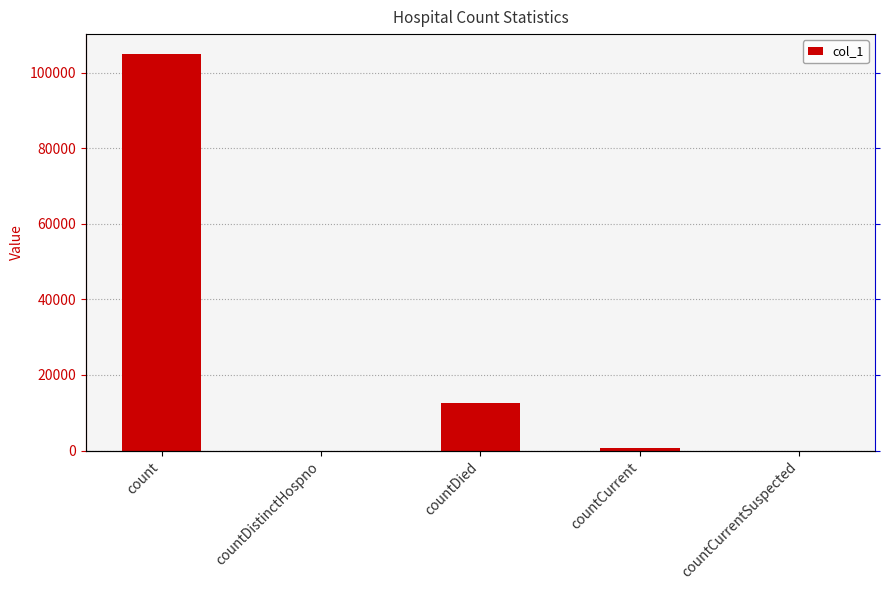

How many categories are shown in the chart?

5